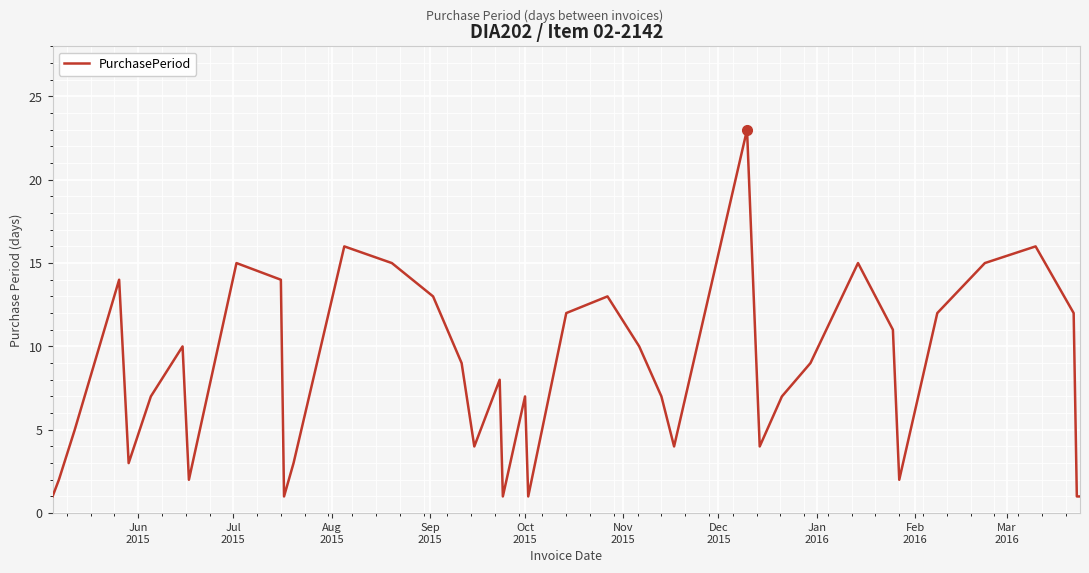

What is the maximum value shown in the chart?

23